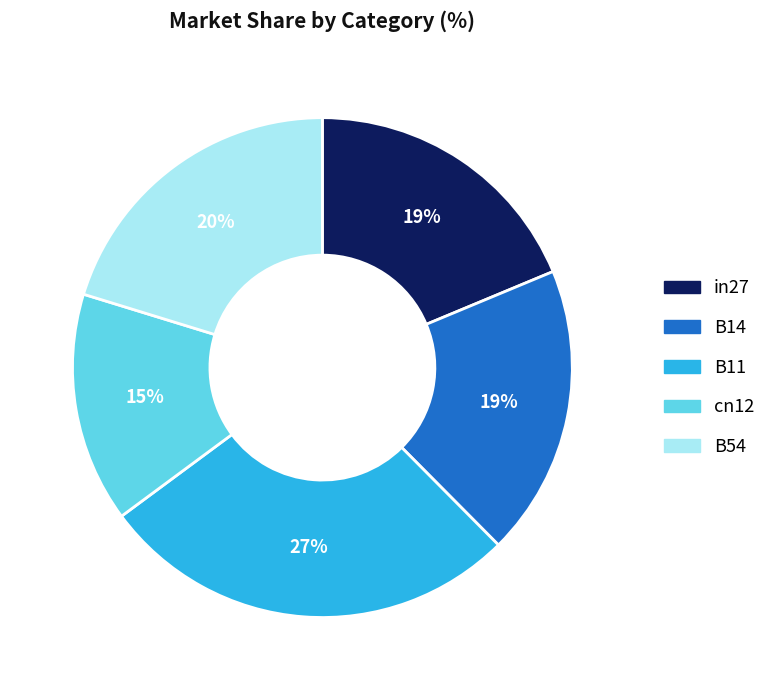

Does B14 represent more than half of the total?

No